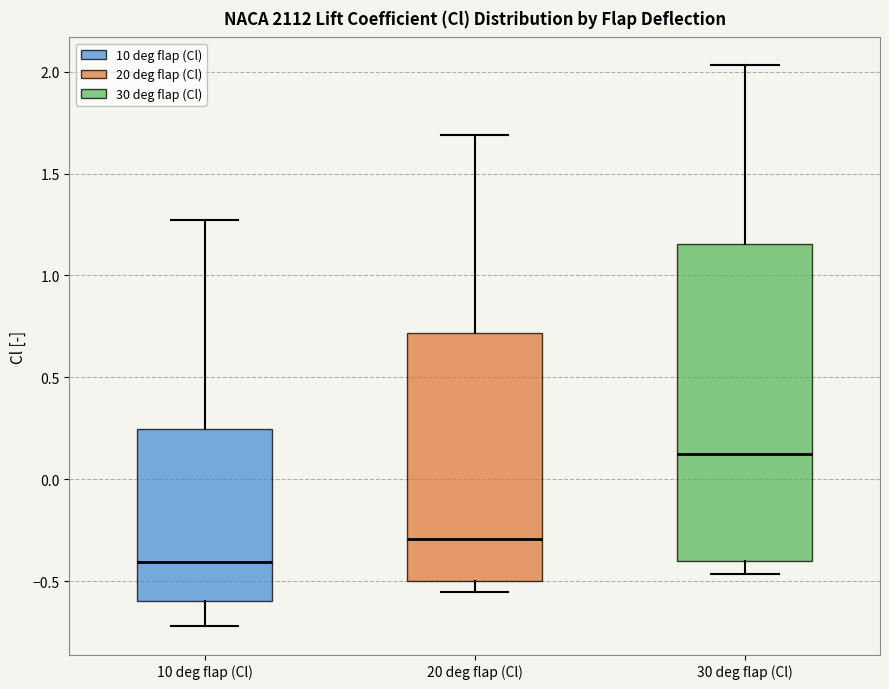

Where is the lower edge of the box for 30 deg flap (Cl) on the y-axis? The values are not printed on the chart, so give them approximately, as read against the axis.

-0.40